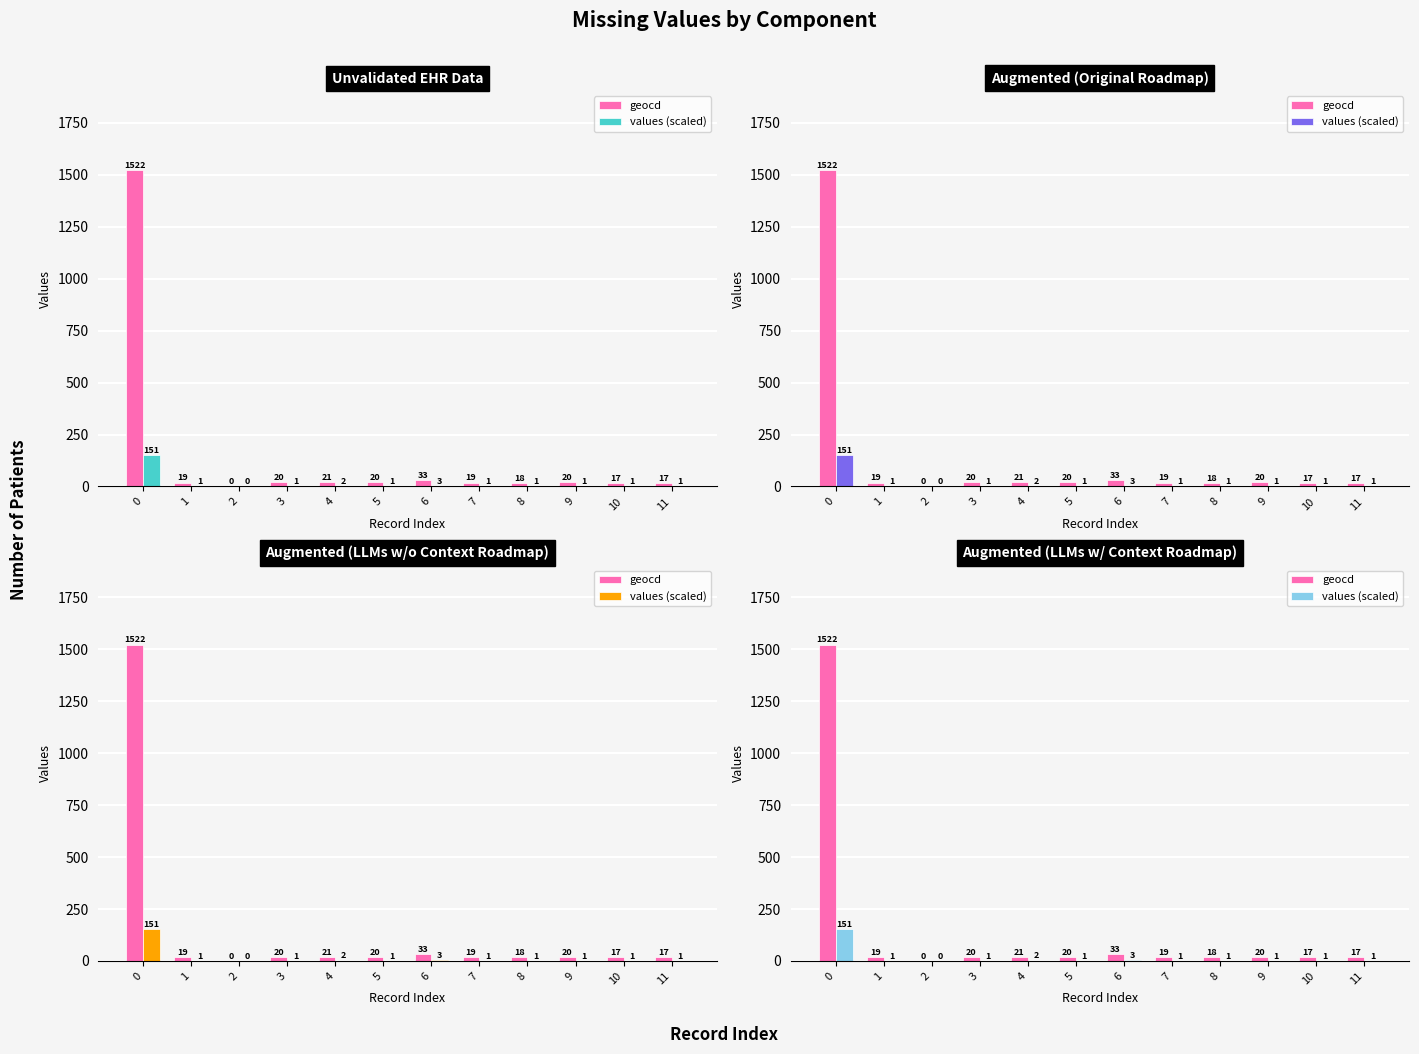

How many values in the values (scaled) series are below 1?

1